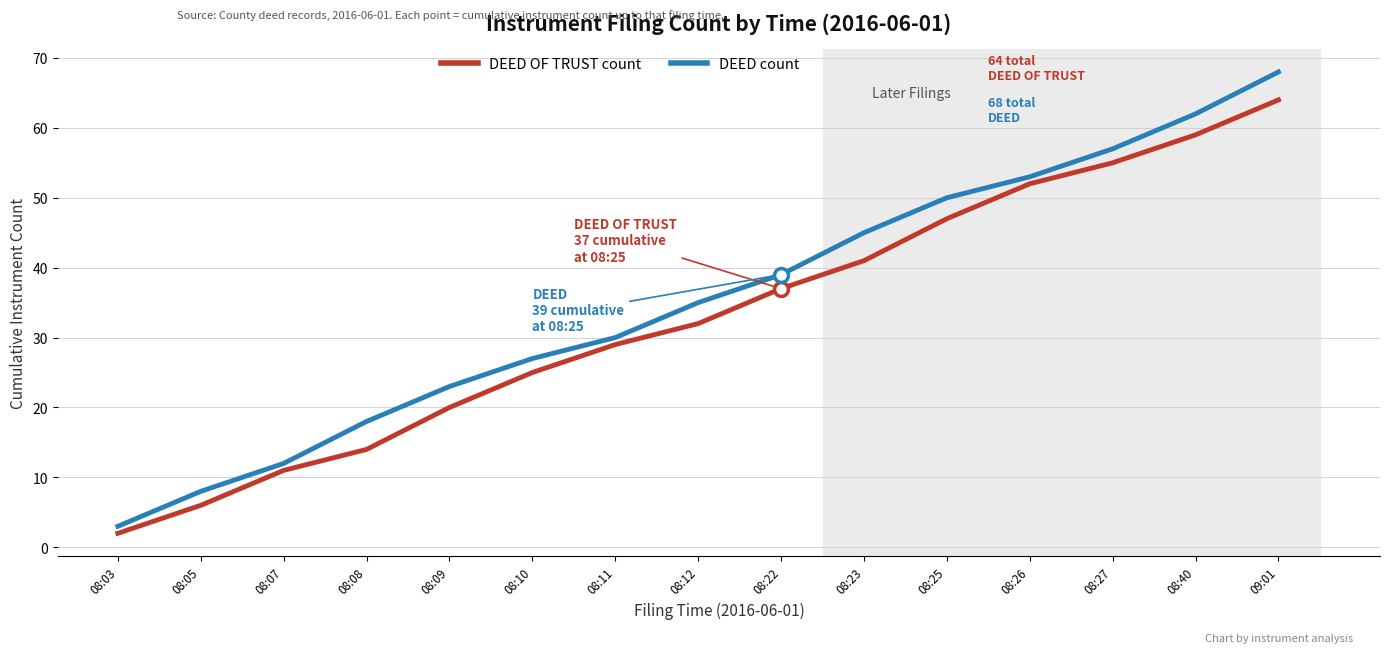

What is the difference between the highest and lowest values at 09:01?

4